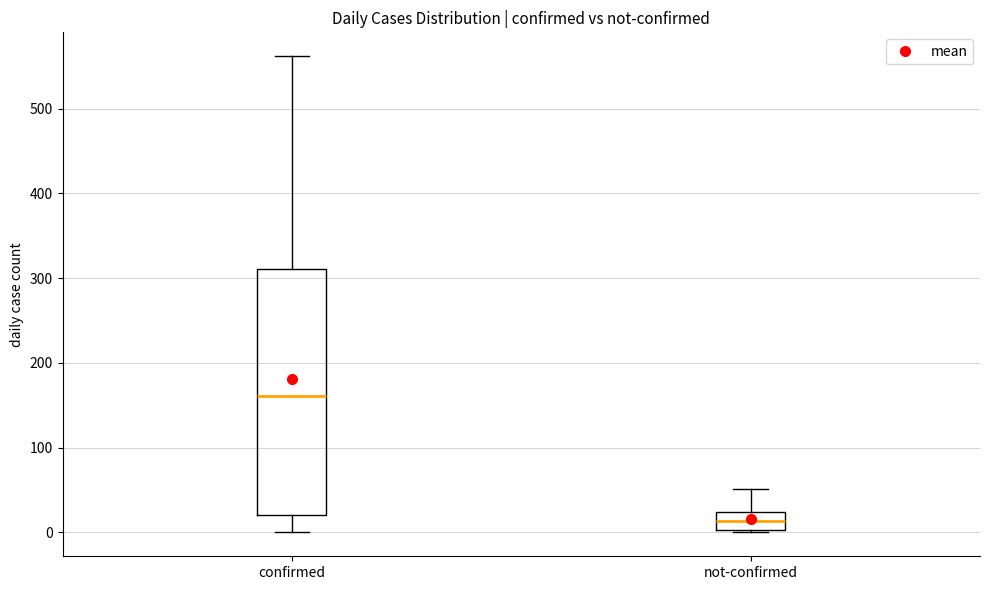

Where does the lower whisker of the box for confirmed end on the y-axis? The values are not printed on the chart, so give them approximately, as read against the axis.

0